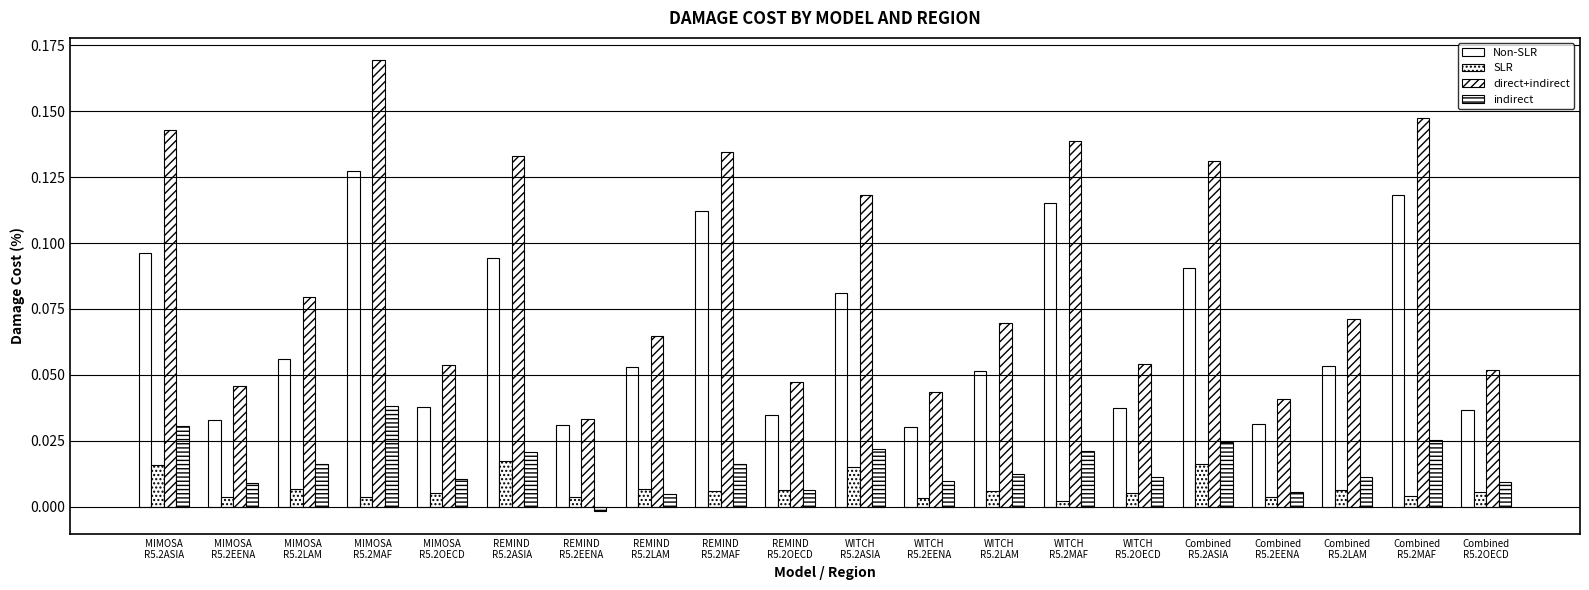

How many categories are shown in the chart?

20